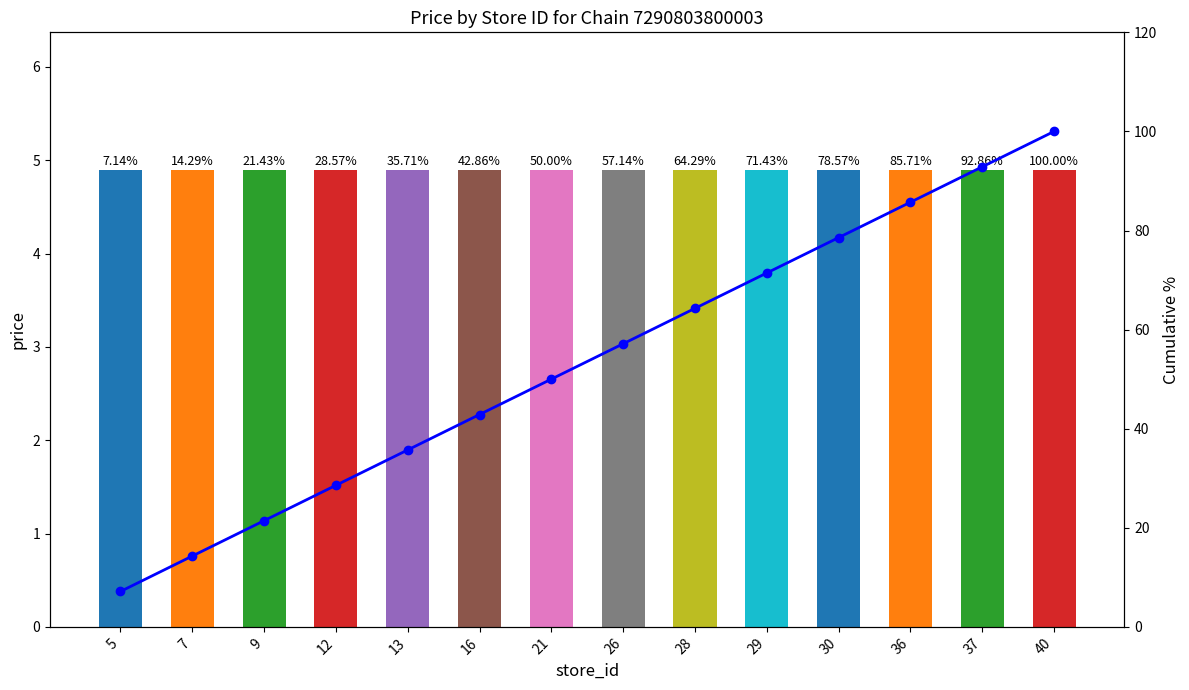

Reading left to right, transcribe all the data shown in this chart.

price: 5=4.9	7=4.9	9=4.9	12=4.9	13=4.9	16=4.9	21=4.9	26=4.9	28=4.9	29=4.9	30=4.9	36=4.9	37=4.9	40=4.9
Cumulative %: 5=7.1	7=14.3	9=21.4	12=28.6	13=35.7	16=42.9	21=50.0	26=57.1	28=64.3	29=71.4	30=78.6	36=85.7	37=92.9	40=100.0